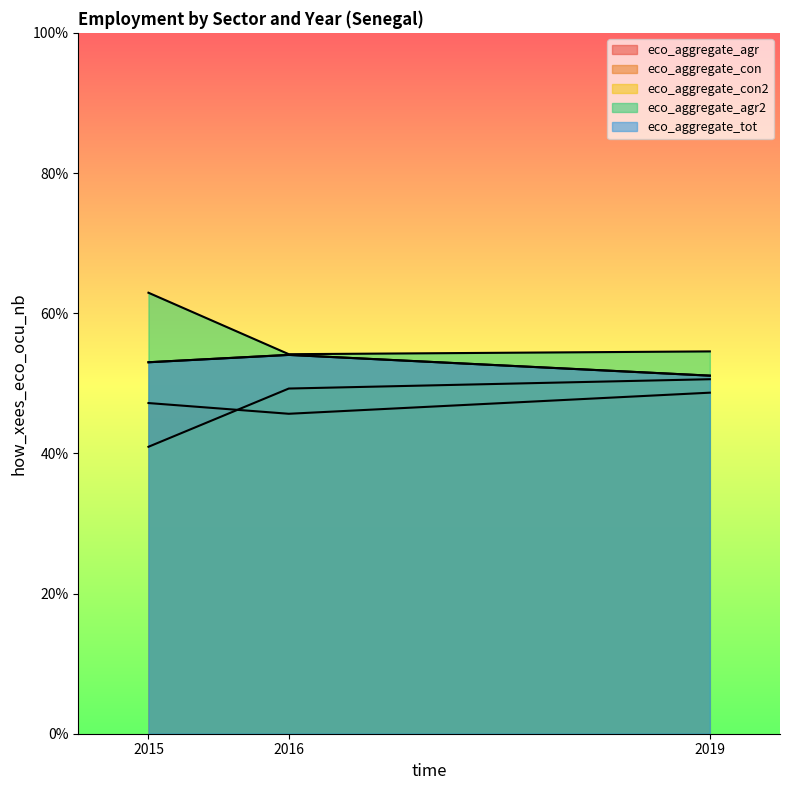

Does the chart display data point markers on the line(s)?

No